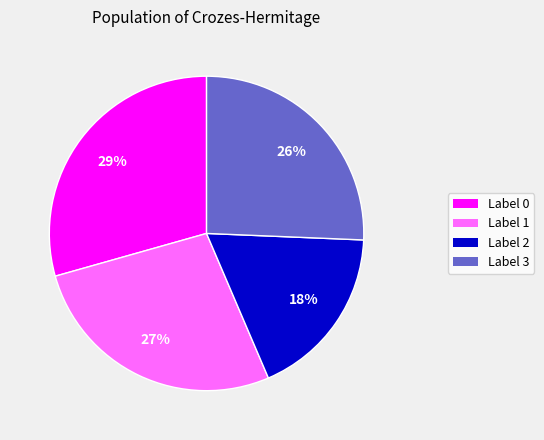

To the nearest percent, what is the difference between the largest and smallest slice percentages?

11%